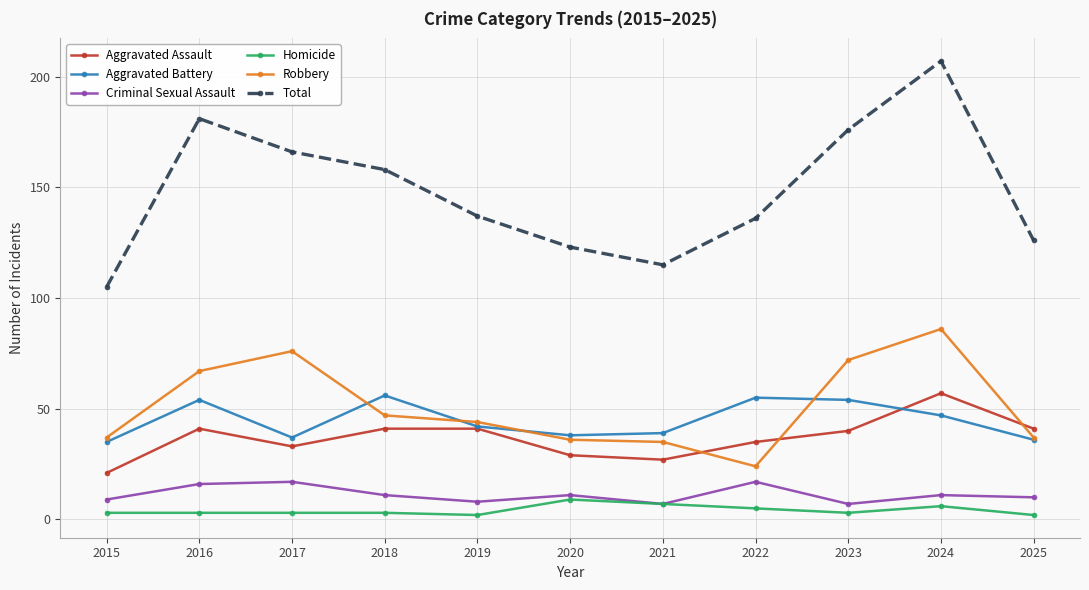

At which label does Aggravated Assault reach its peak?

2024